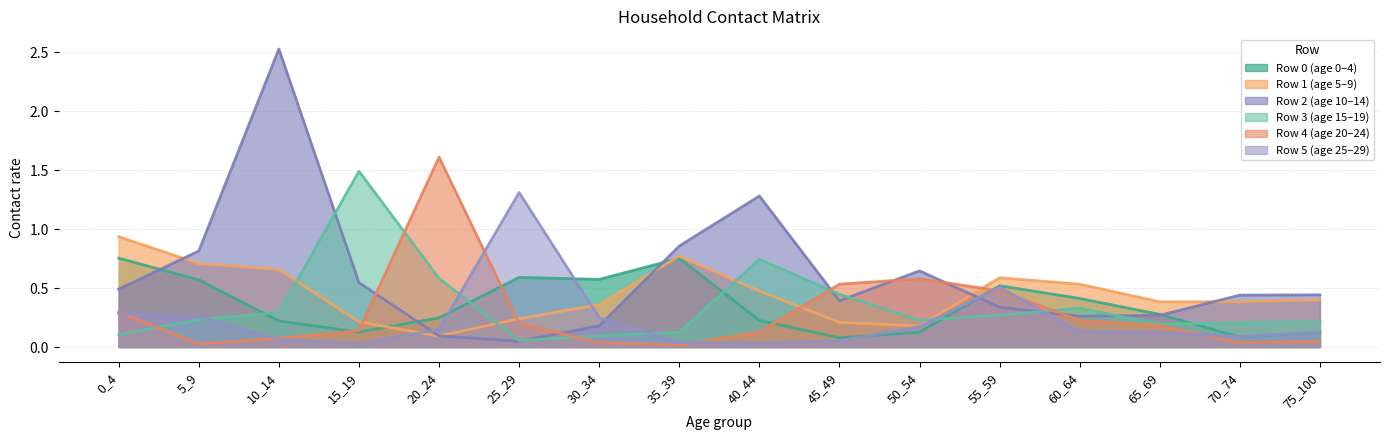

The Row 1 (age 5–9) series shows 0.4 at 10_14. True or false?

False